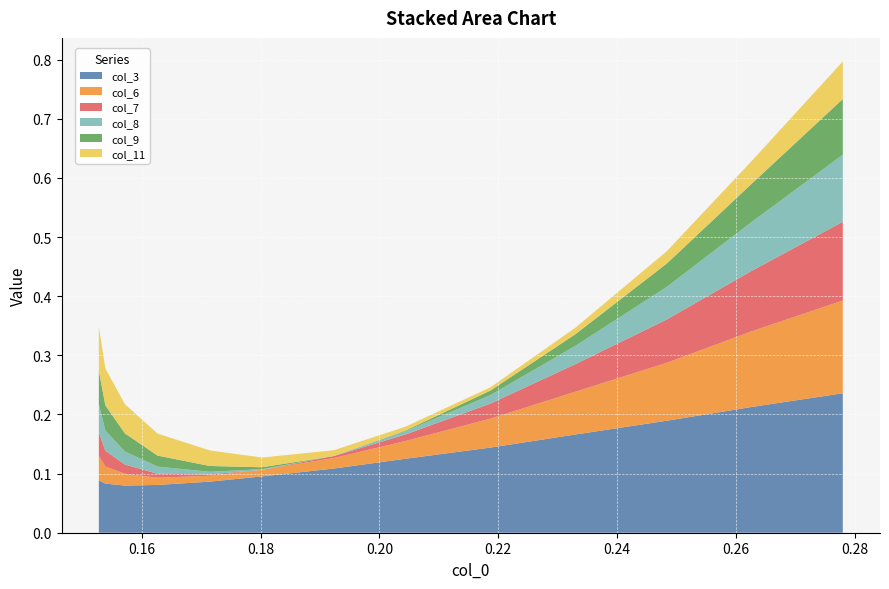

Reading left to right, list all the values displayed in this chart.

col_3: 0.1	0.1	0.1	0.1	0.1	0.1	0.1	0.1	0.1	0.1	0.1	0.2	0.2	0.2	0.2
col_6: 0.1	0.1	0.0	0.0	0.0	0.0	0.0	0.0	0.0	0.0	0.0	0.1	0.1	0.1	0.2
col_7: 0.1	0.1	0.0	0.0	0.0	0.0	0.0	0.0	0.0	0.0	0.0	0.0	0.1	0.1	0.1
col_8: 0.1	0.1	0.0	0.0	0.0	0.0	0.0	0.0	0.0	0.0	0.0	0.0	0.1	0.1	0.1
col_9: 0.1	0.1	0.1	0.0	0.0	0.0	0.0	0.0	0.0	0.0	0.0	0.0	0.0	0.1	0.1
col_11: 0.1	0.1	0.1	0.1	0.0	0.0	0.0	0.0	0.0	0.0	0.0	0.0	0.0	0.0	0.1